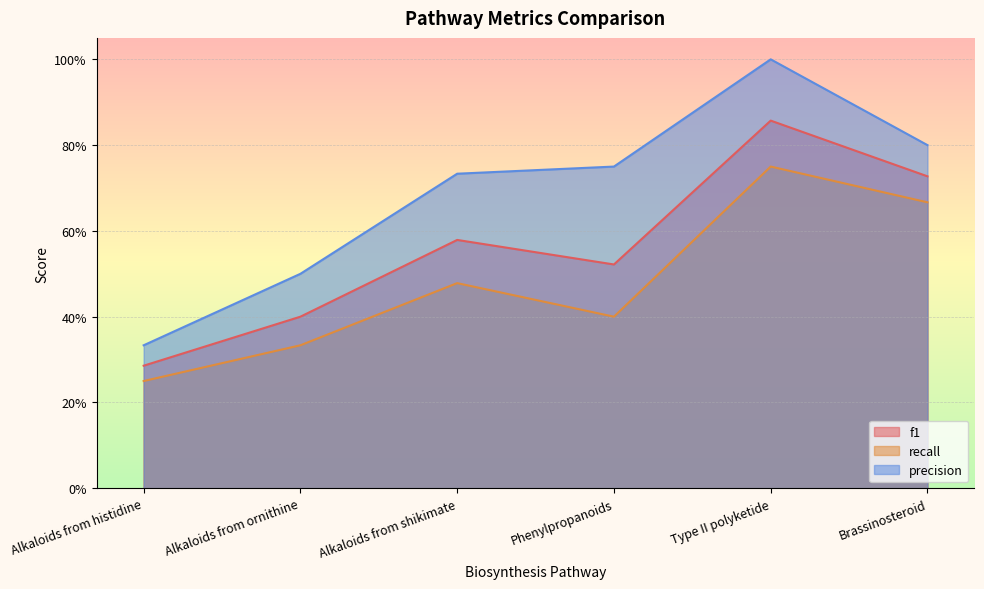

How many lines are shown in the chart?

3